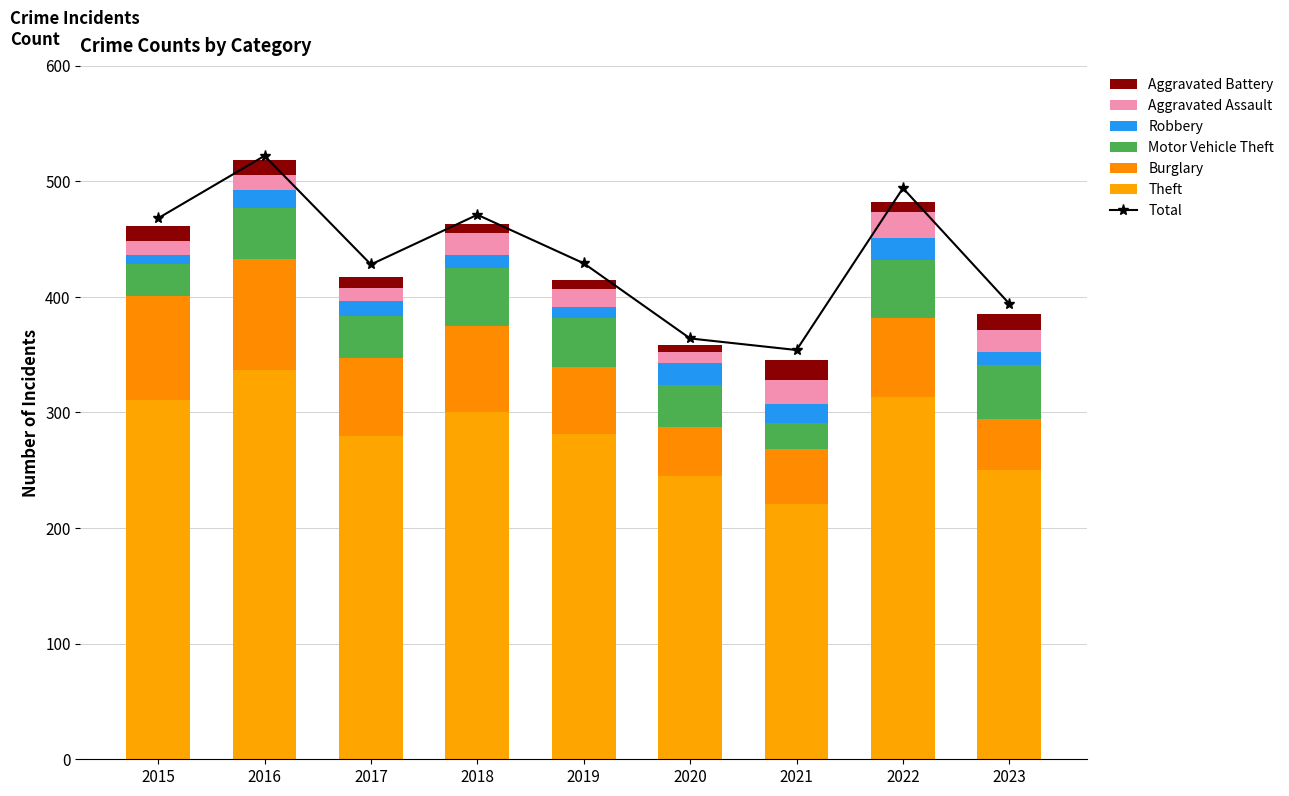

What is the lowest value of the Robbery series?

8